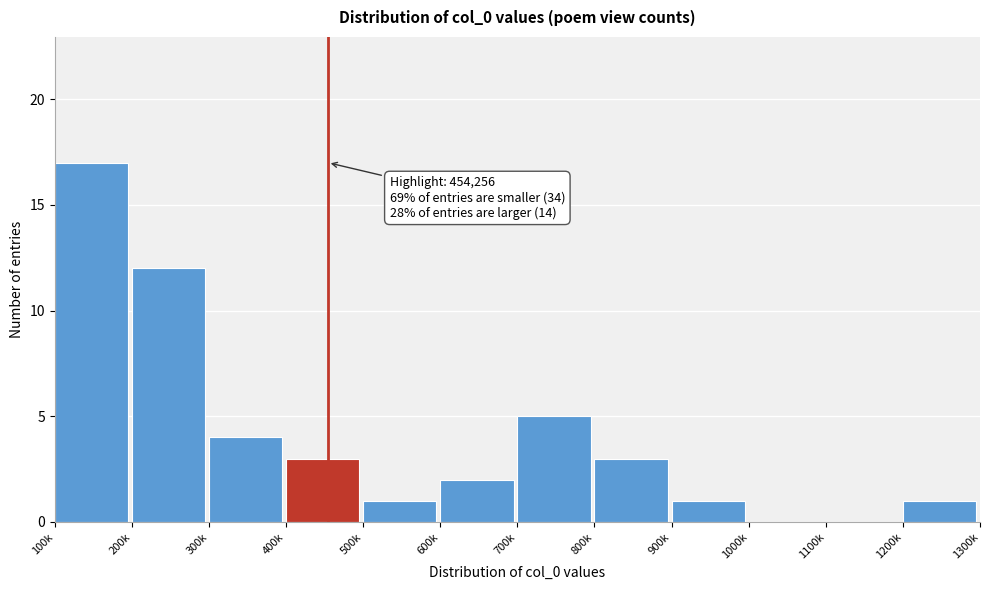

Reading right to left, extract all data points from this chart.

1200k=1	1100k=0	1000k=0	900k=1	800k=3	700k=5	600k=2	500k=1	400k=3	300k=4	200k=12	100k=17